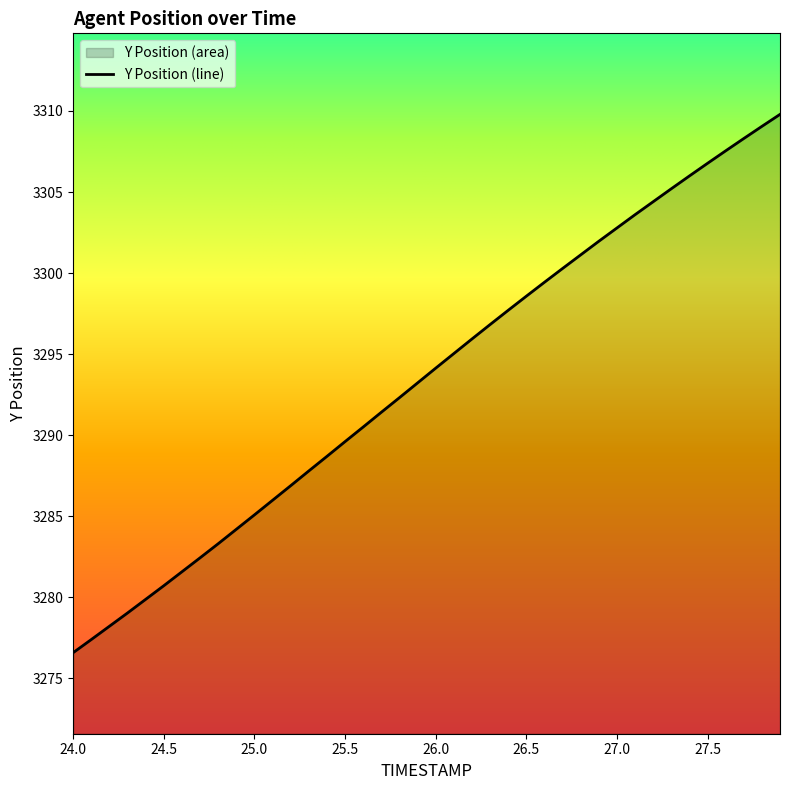

Reading right to left, extract all data points from this chart.

27.9=3309.8	27.8=3309.1	27.7=3308.3	27.6=3307.5	27.5=3306.8	27.4=3306.0	27.3=3305.2	27.2=3304.4	27.1=3303.6	27.0=3302.8	26.9=3302.0	26.8=3301.1	26.7=3300.3	26.6=3299.4	26.5=3298.6	26.4=3297.7	26.3=3296.8	26.2=3295.9	26.1=3295.0	26.0=3294.1	25.9=3293.2	25.8=3292.3	25.7=3291.4	25.6=3290.5	25.5=3289.6	25.4=3288.7	25.3=3287.8	25.2=3286.9	25.1=3286.0	25.0=3285.1	24.9=3284.2	24.8=3283.3	24.7=3282.4	24.6=3281.6	24.5=3280.7	24.4=3279.9	24.3=3279.0	24.2=3278.2	24.1=3277.4	24.0=3276.6